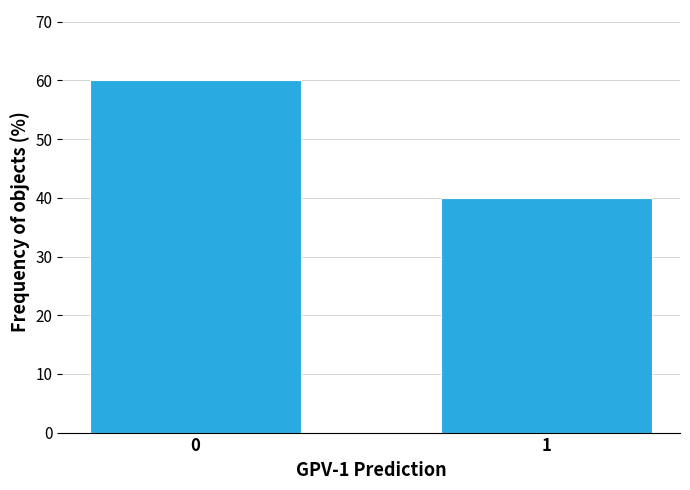

Reading left to right, extract all data points from this chart.

0=60	1=40